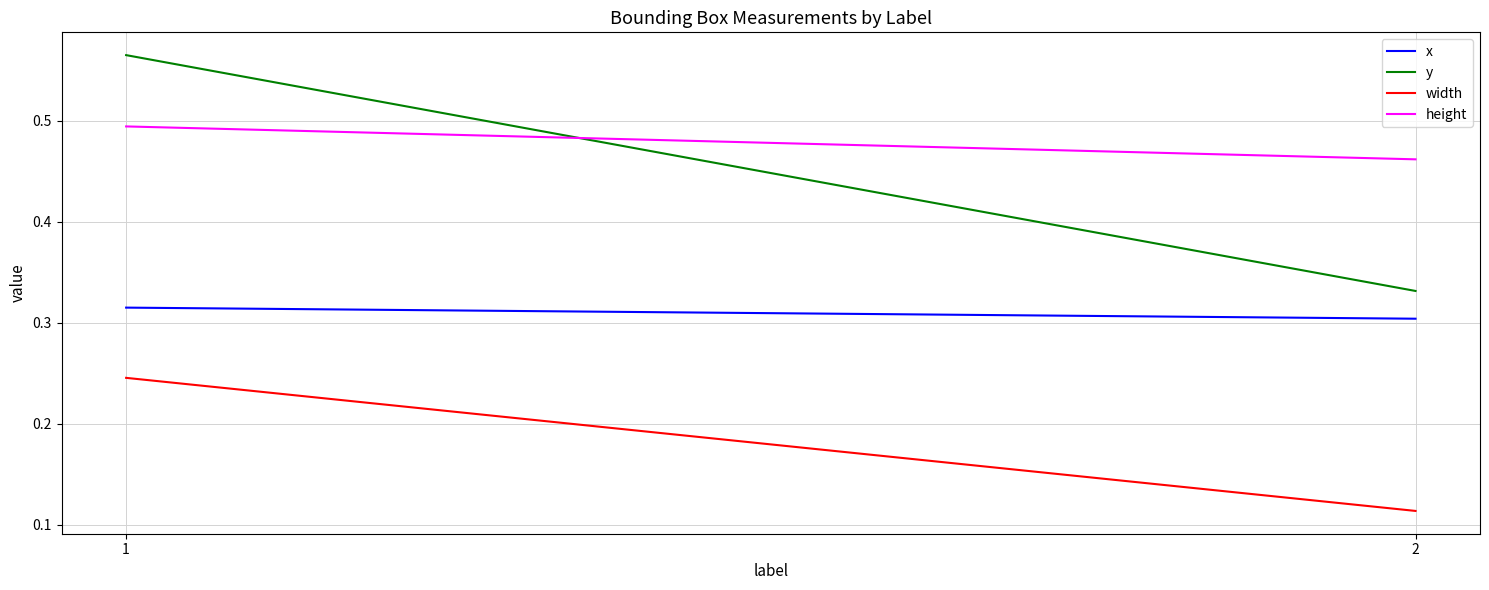

Which has a higher value, 2 or 1?

1